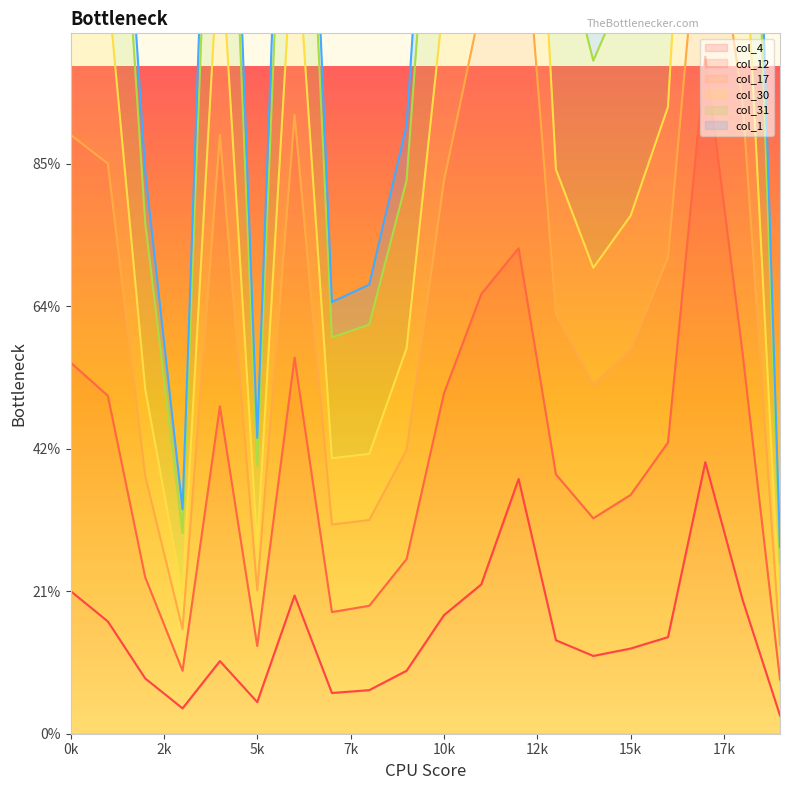

In col_31, how many points are lower than both neighbors (excluding endpoints)?

4